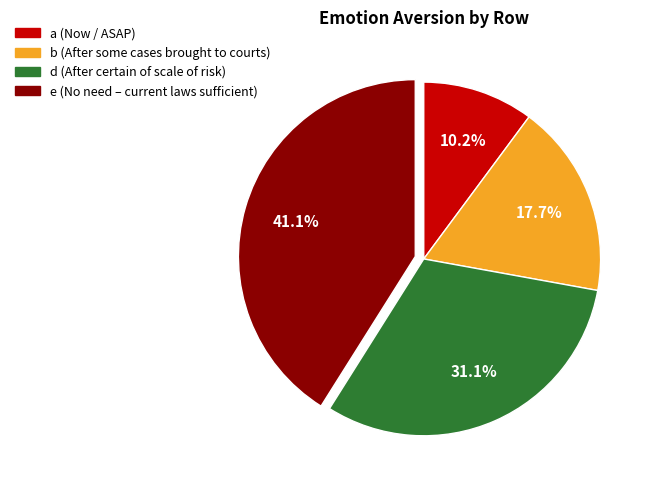

What percentage do d and e together represent?

72.1%